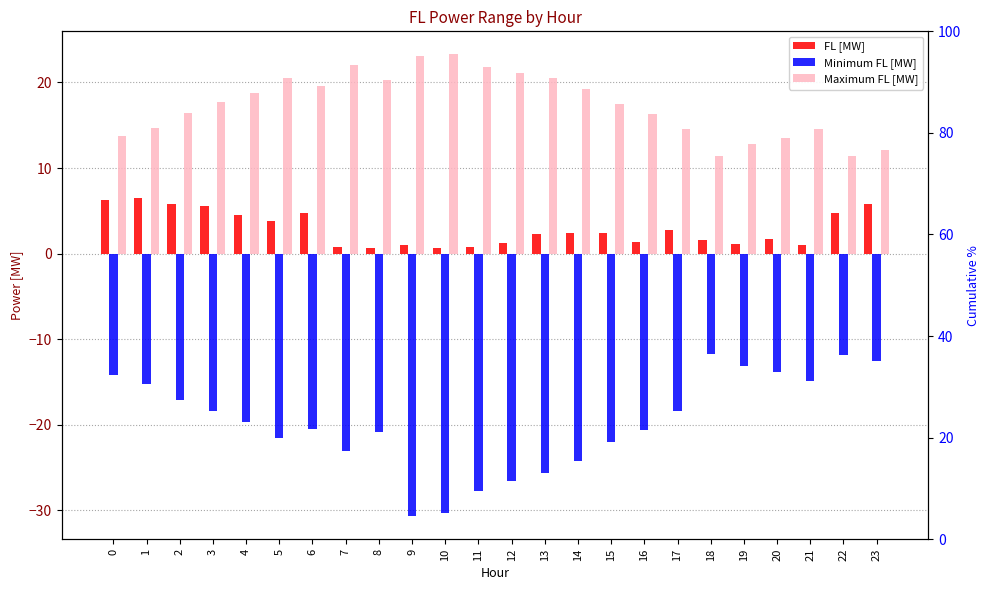

What value does the FL [MW] series have at 18?

1.6